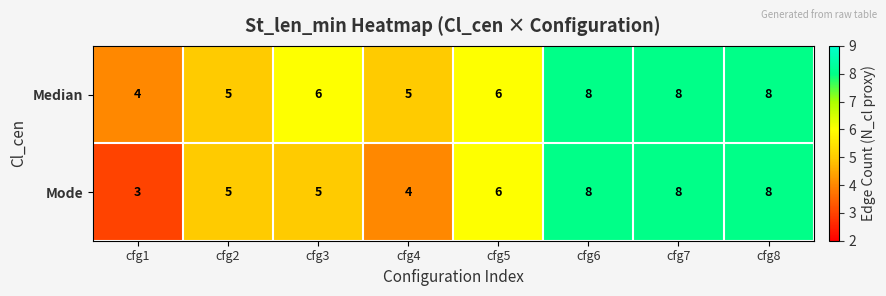

Which series has the widest spread of values?

Mode